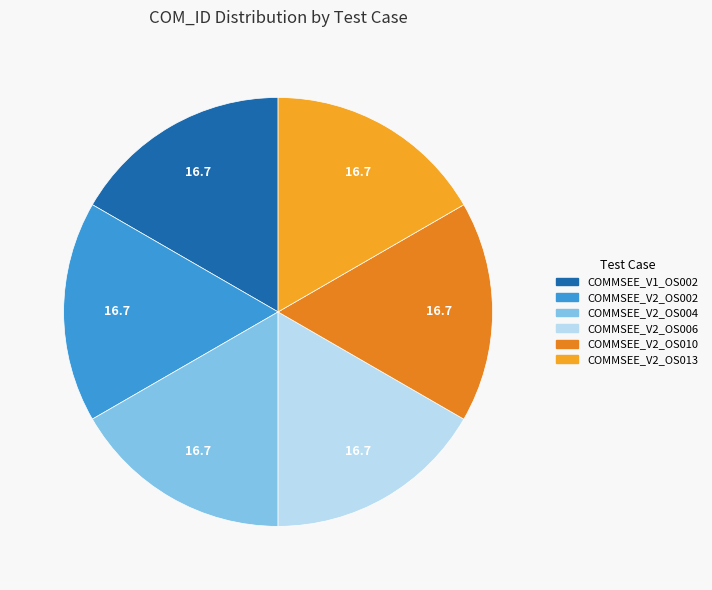

Combined, do COMMSEE_V2_OS013 and COMMSEE_V2_OS006 account for over 50%?

No